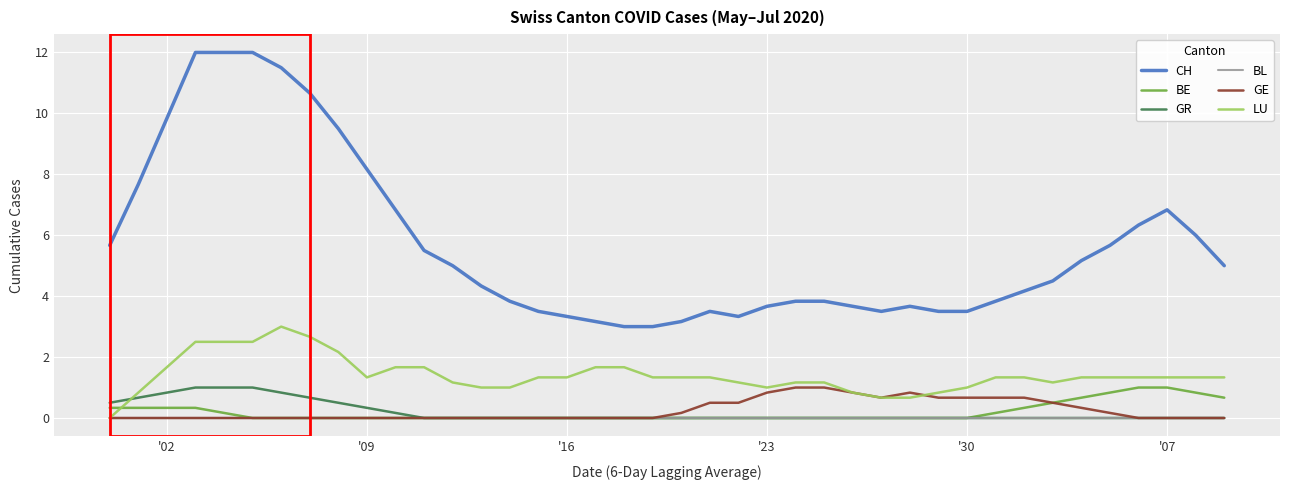

True or false: LU and GR intersect in this chart.

True